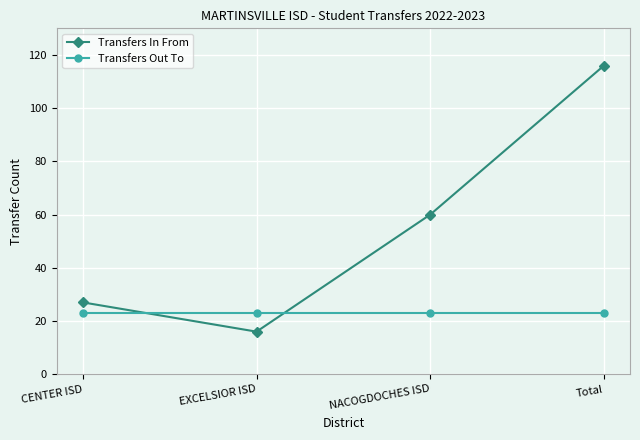

Reading left to right, what are all the values shown in this chart?

Transfers In From: 27	16	60	116
Transfers Out To: 23	23	23	23